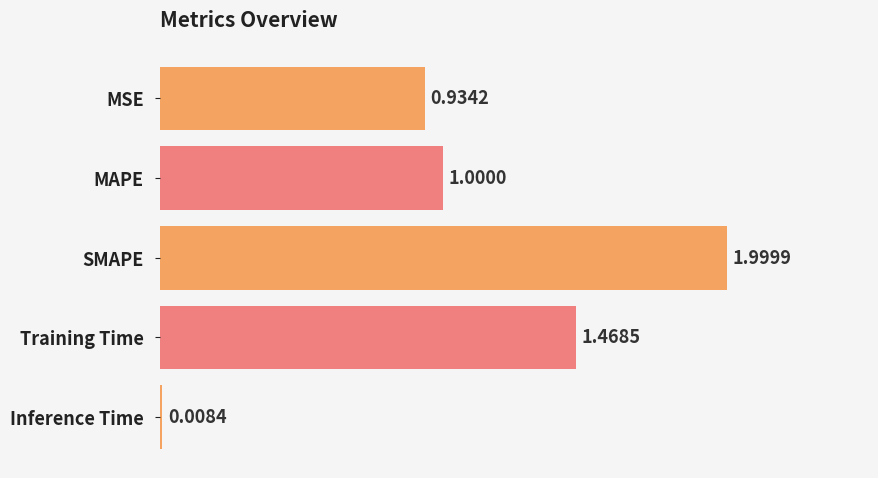

What is the sum of all values?

5.4